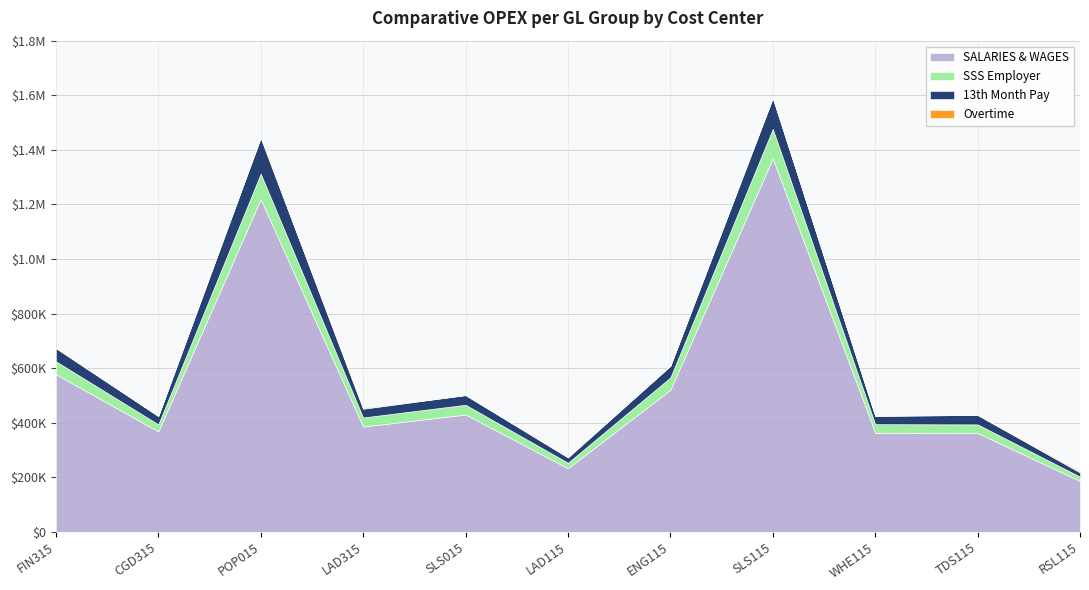

True or false: SSS Employer has more than 1 points higher than both neighbors.

True